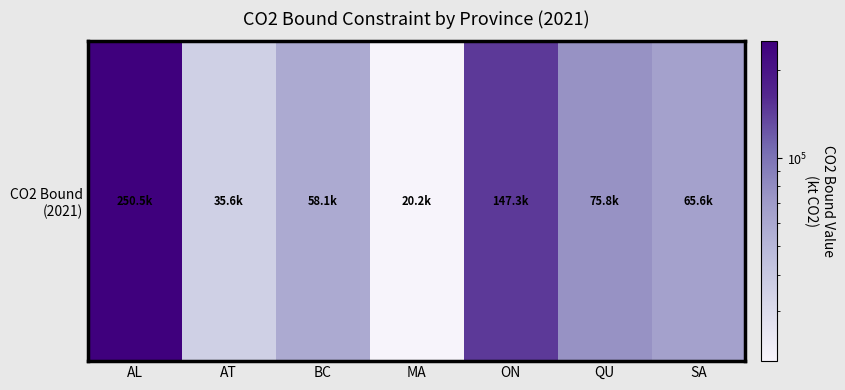

Count the number of data series in this chart.

1